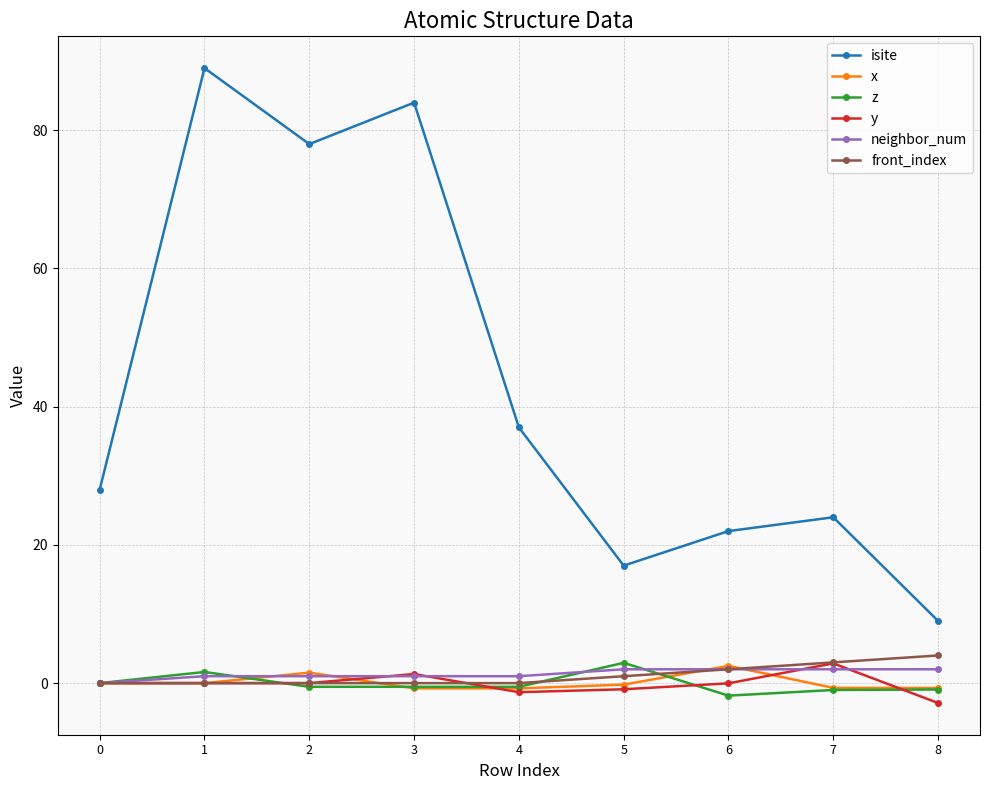

How many lines are shown in the chart?

6